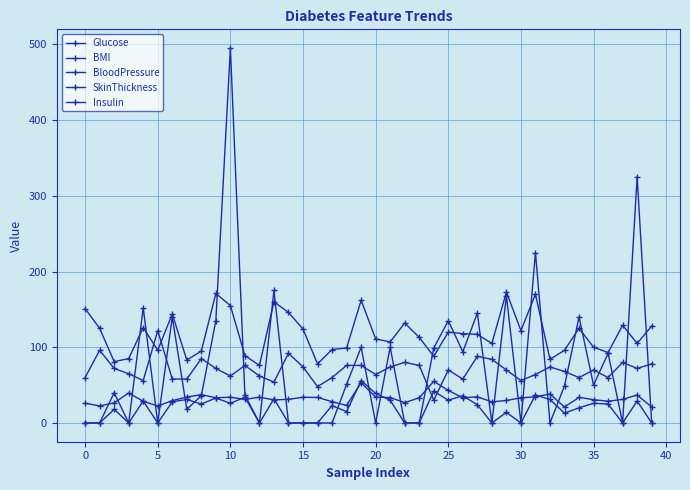

At which label is BMI closest to 38?

32